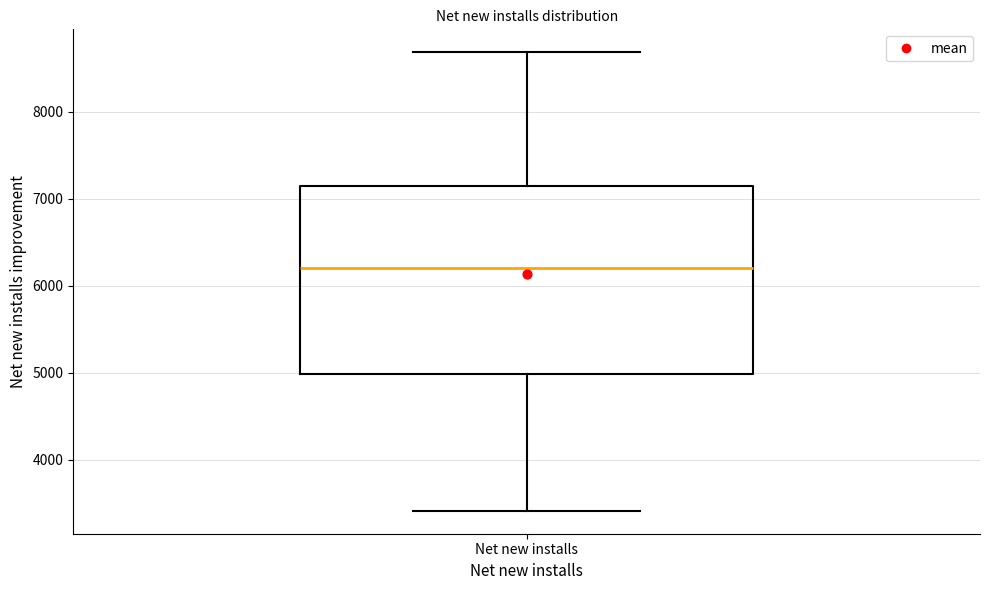

Read this box plot against the y-axis: the position of the median line, the range covered by the box, and the ends of both whiskers. The values are not printed on the chart, so give them approximately, as read against the axis.

median 6200, box 5000 to 7200, whiskers 3400 to 8700